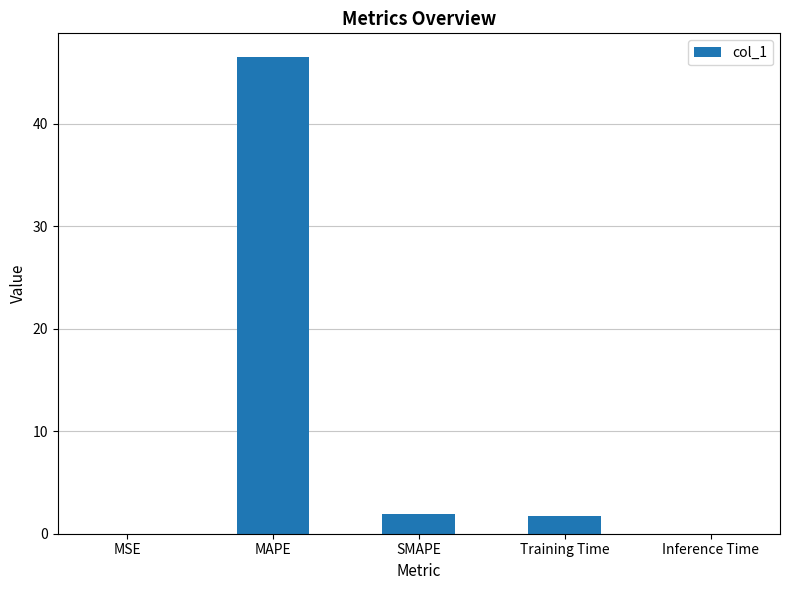

Between MSE and SMAPE, which is larger?

SMAPE